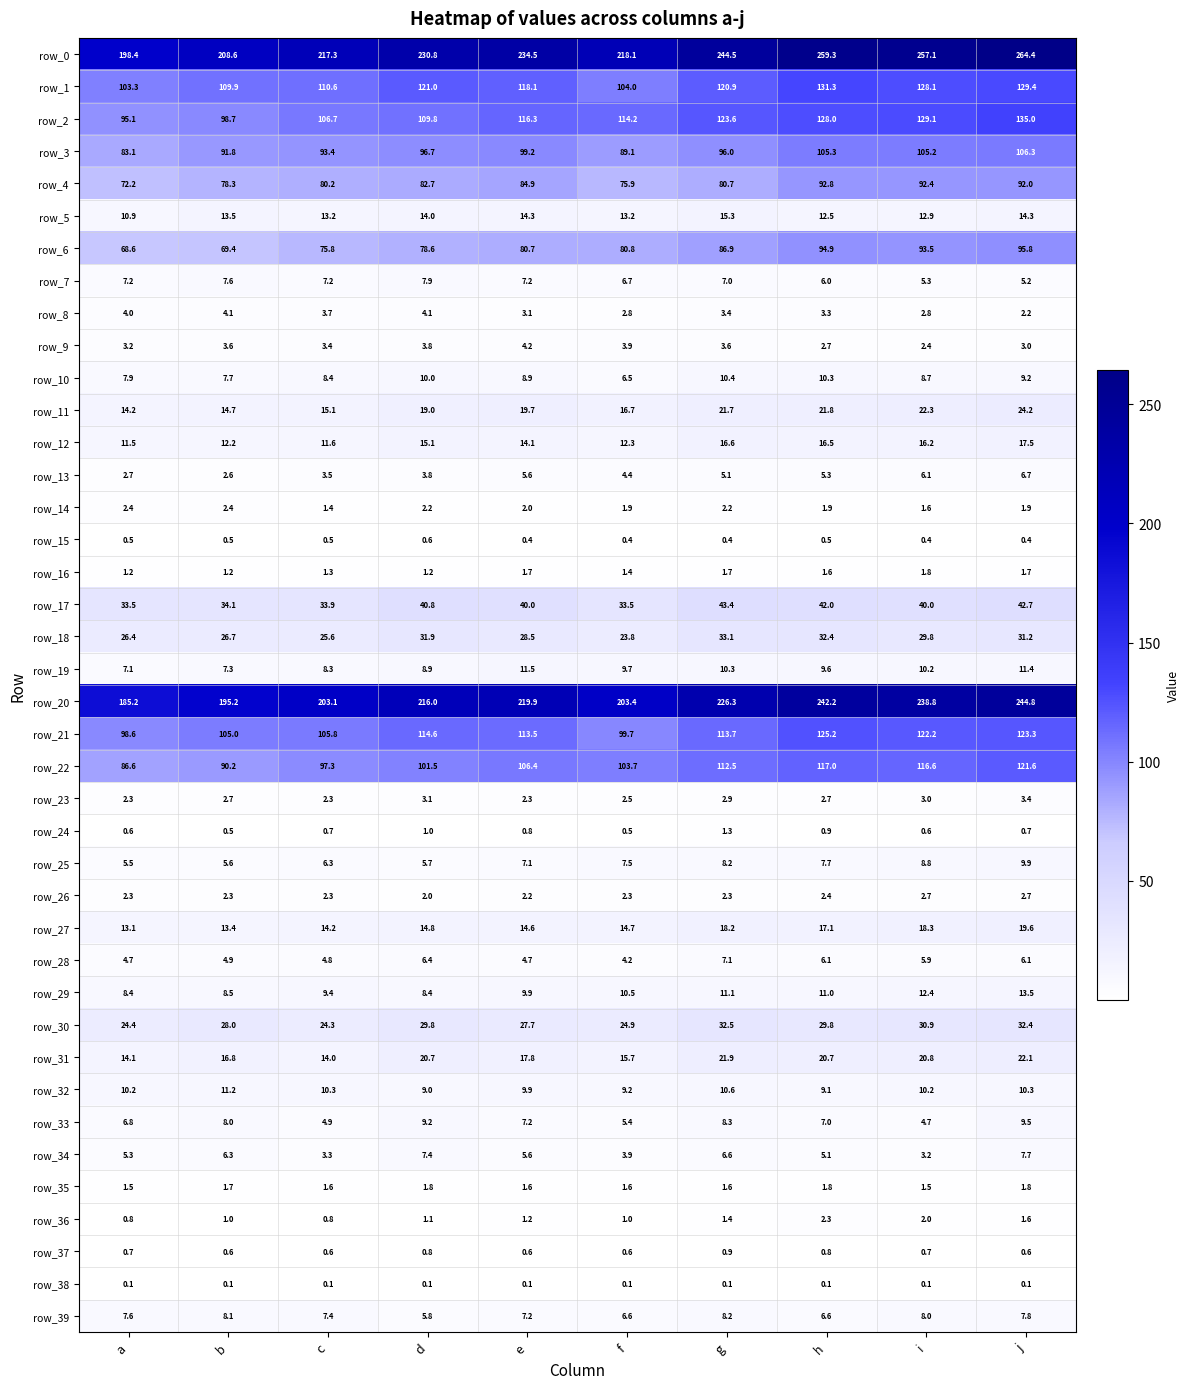

At which label is row_4 closest to 82?

d